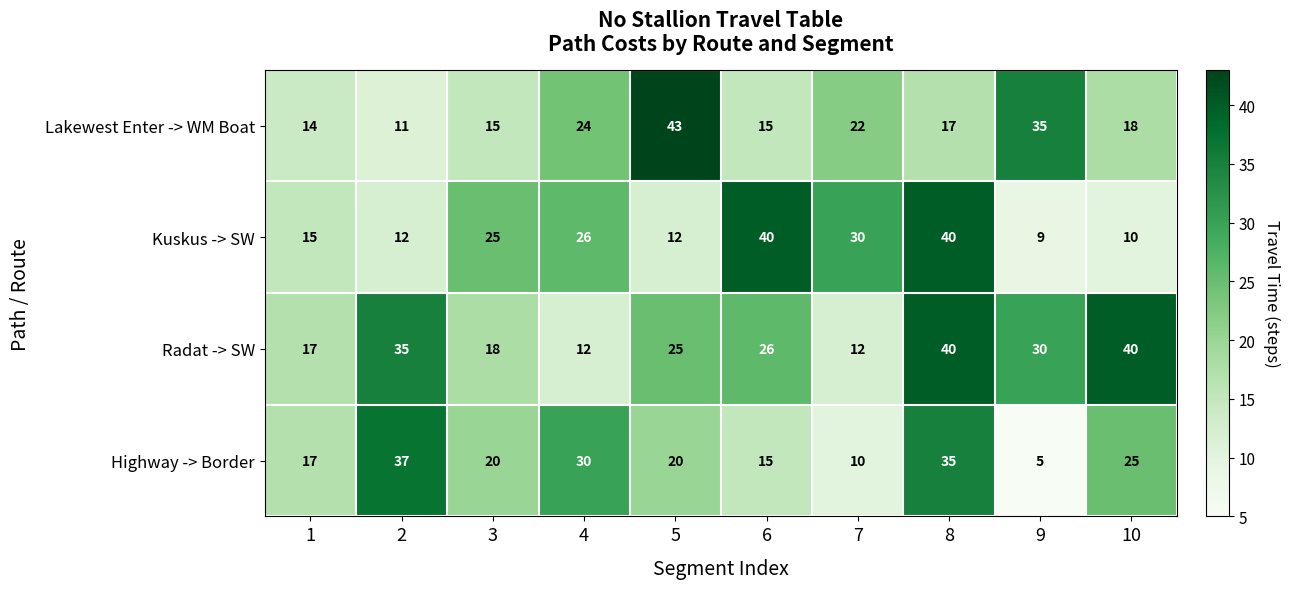

The Lakewest Enter -> WM Boat series shows 22 at 1. True or false?

False